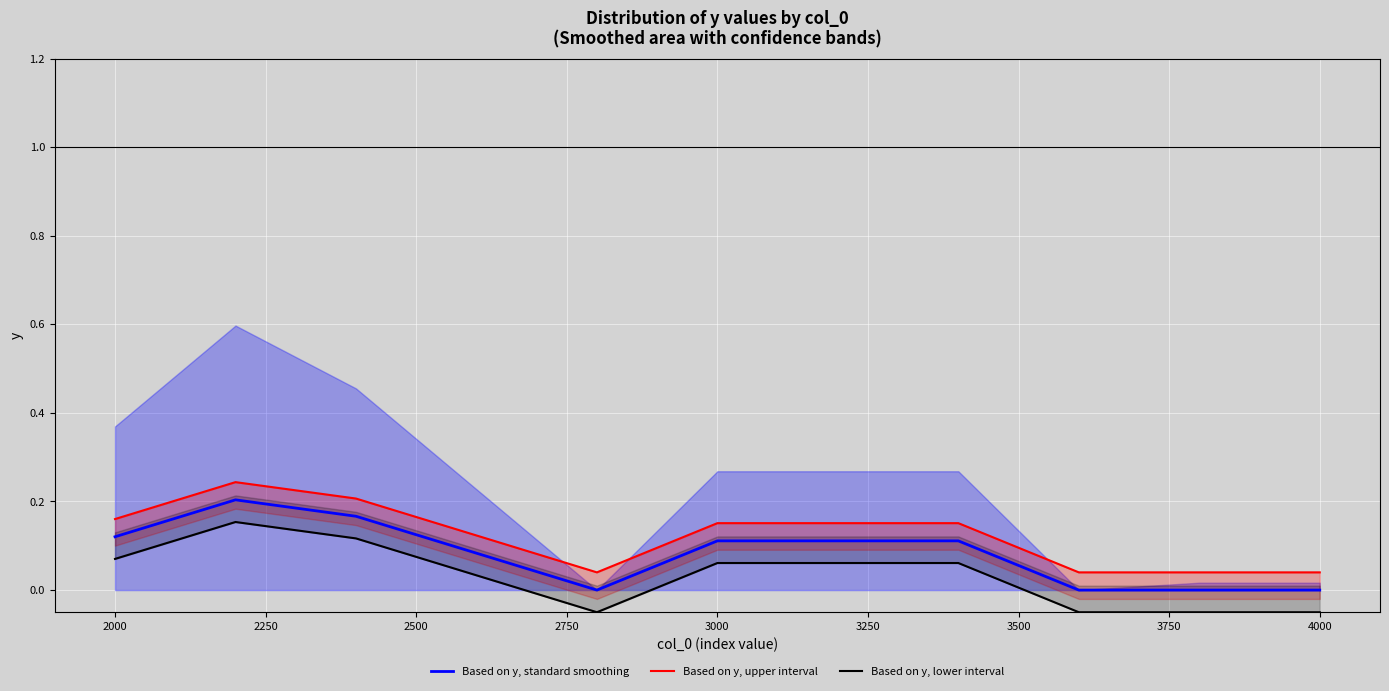

True or false: Based on y, standard smoothing has a value of 0.2 at 1750.

False